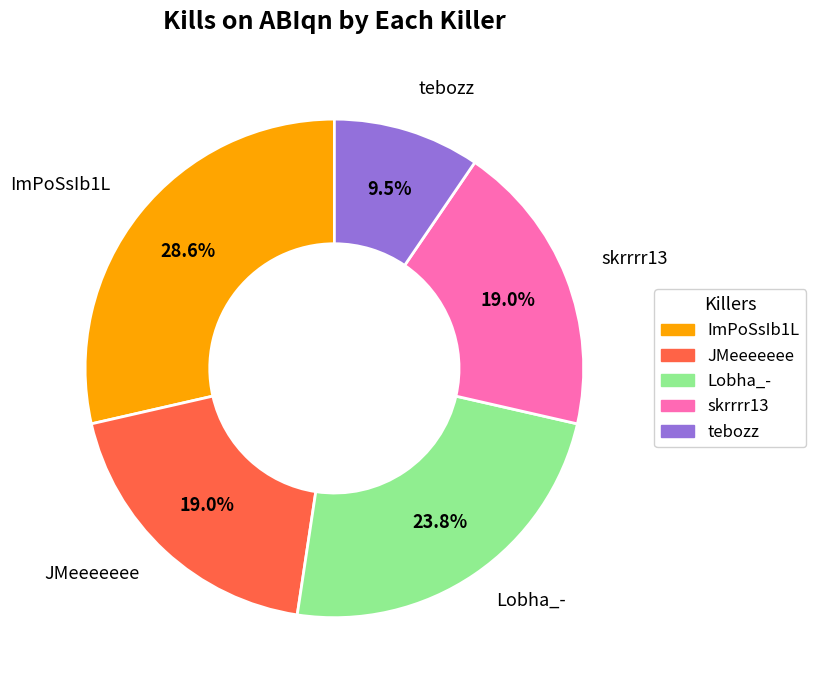

Count the number of slices in the pie.

5